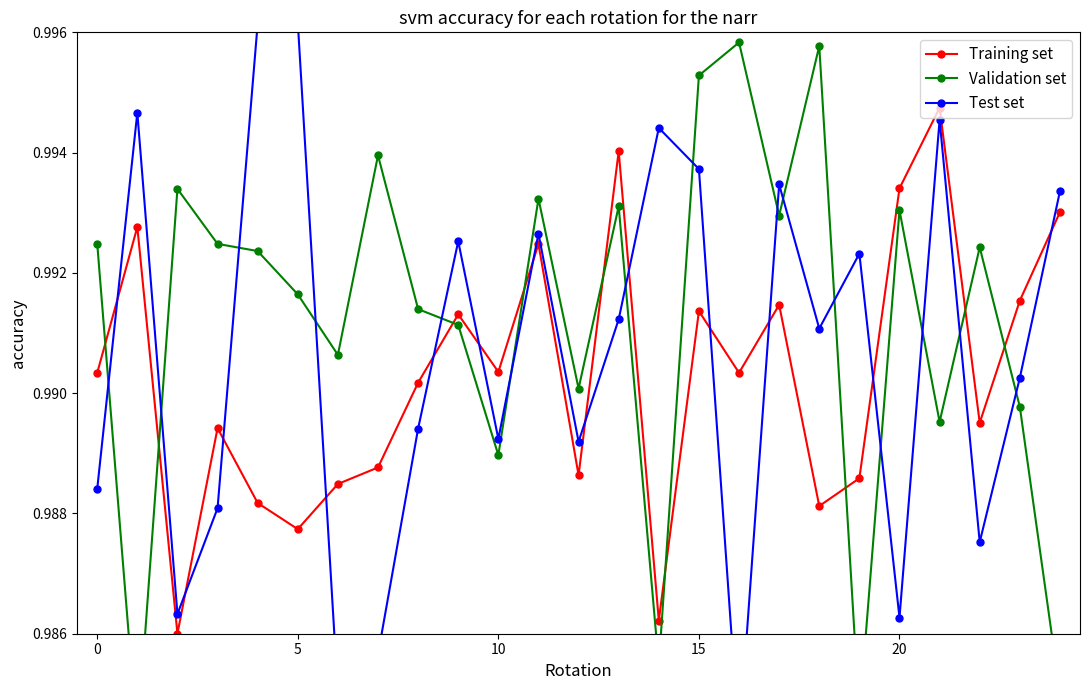

How many lines are shown in the chart?

3